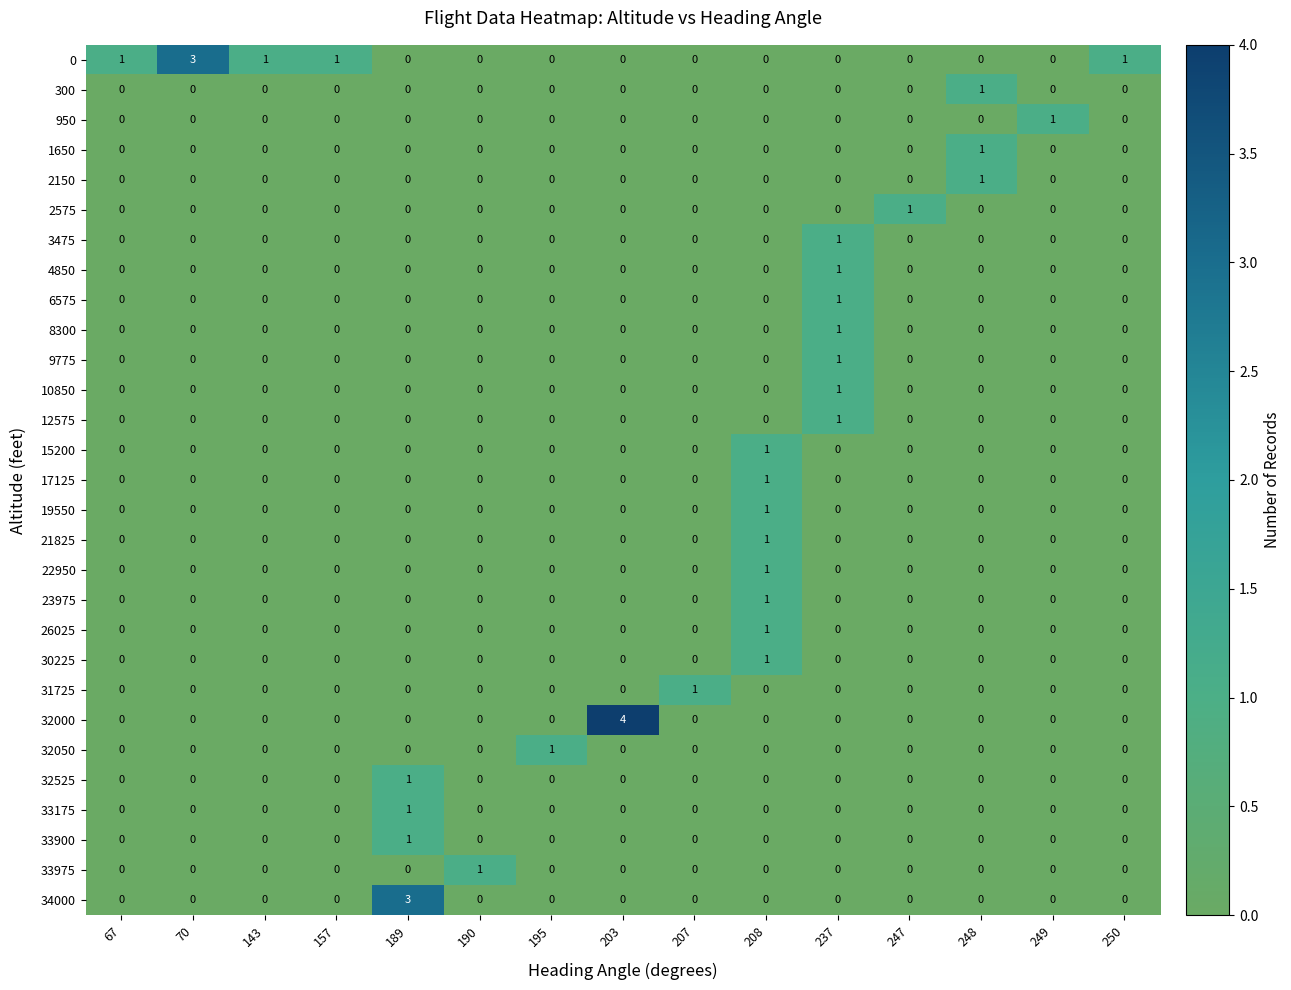

What is the total value across all series at 203?

4